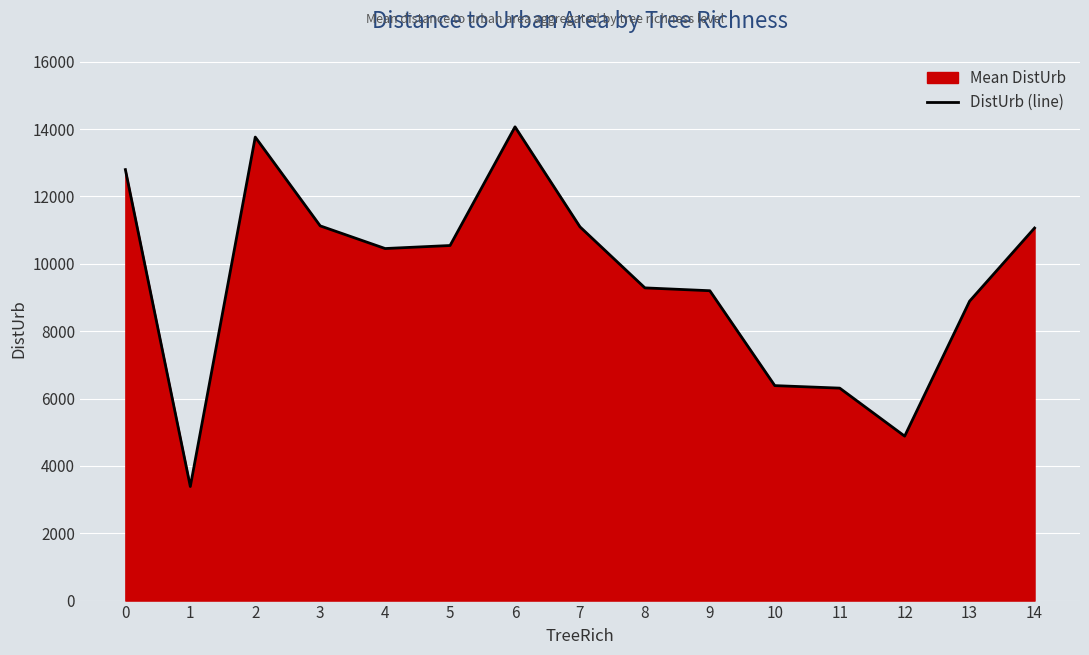

Which category has the lowest value across all series?

1